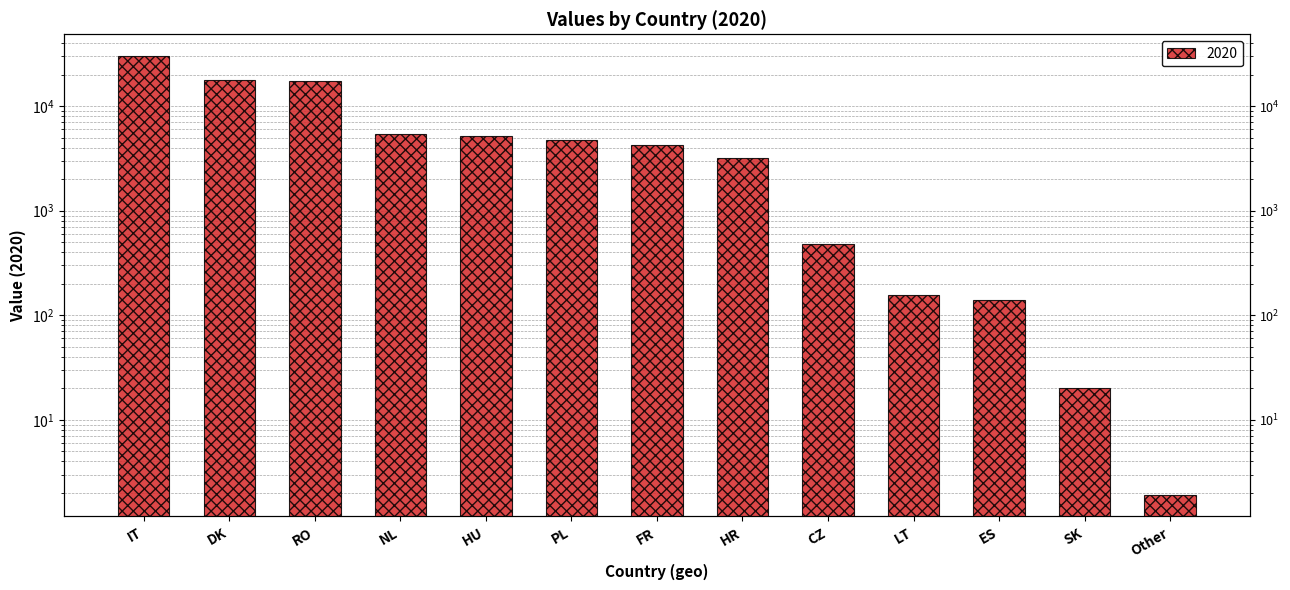

List the labels in order of value, largest first.

IT, DK, RO, NL, HU, PL, FR, HR, CZ, LT, ES, SK, Other